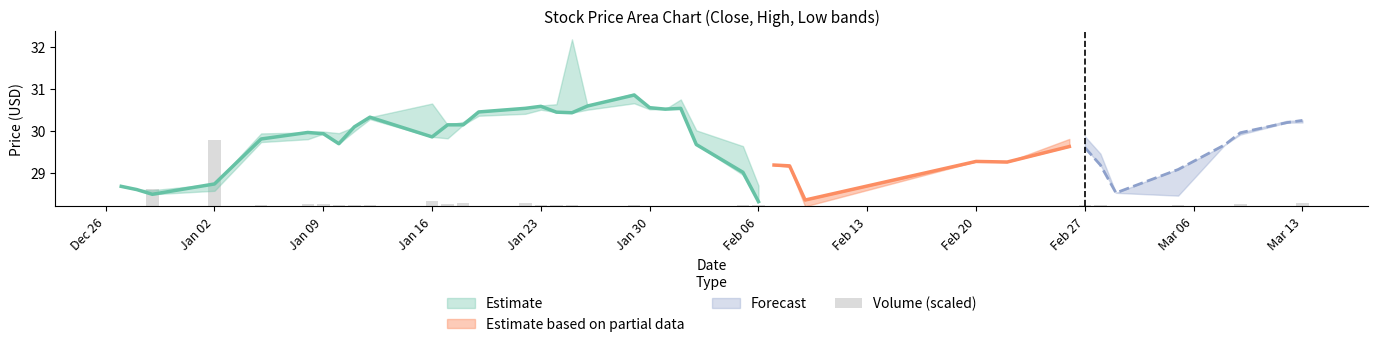

The value at 14 is 0.0. True or false?

False